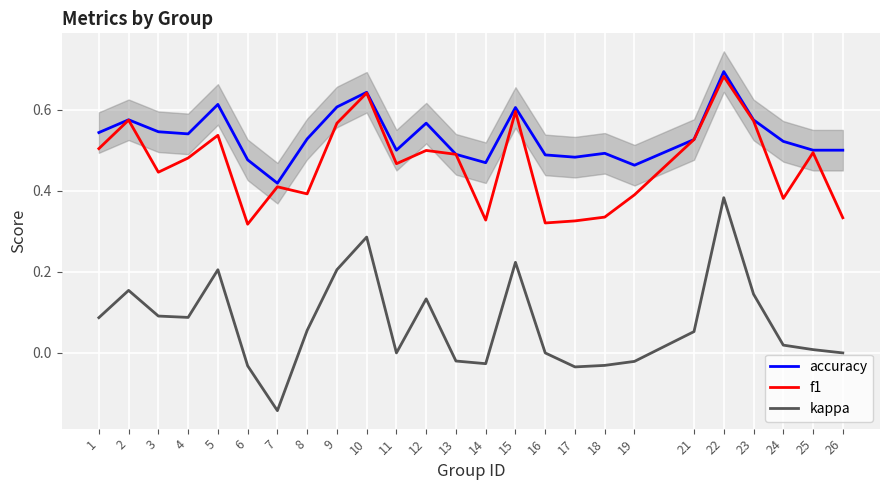

Read the accuracy value at 12.

0.6